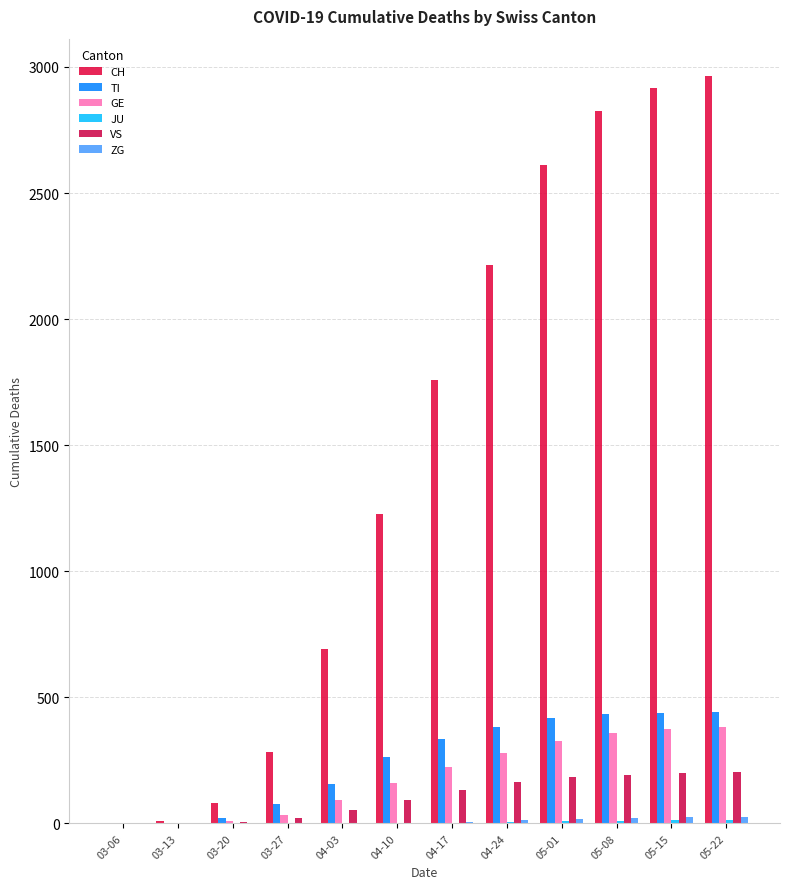

Which series has the largest range (max minus min)?

CH